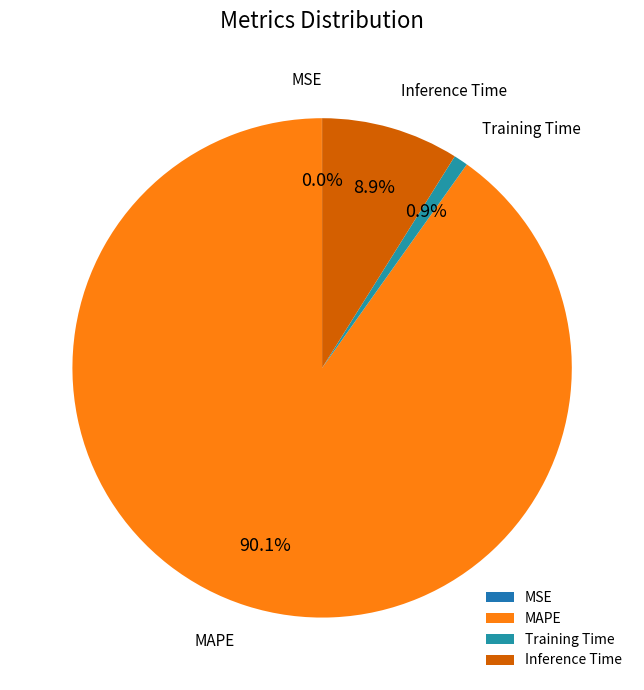

How much of the chart is everything except Training Time?

99.1%